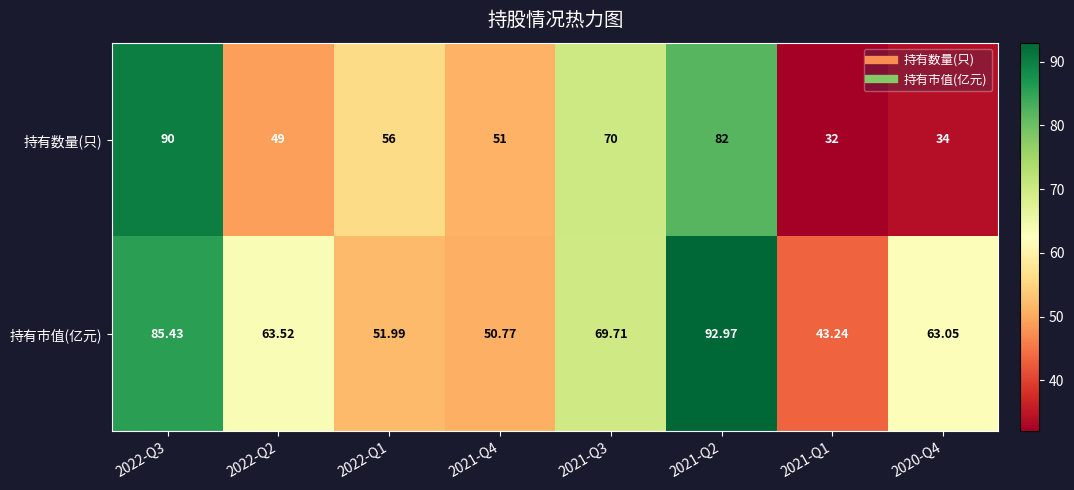

Between 2021-Q2 and 2021-Q1, which series saw the biggest shift?

持有数量(只)